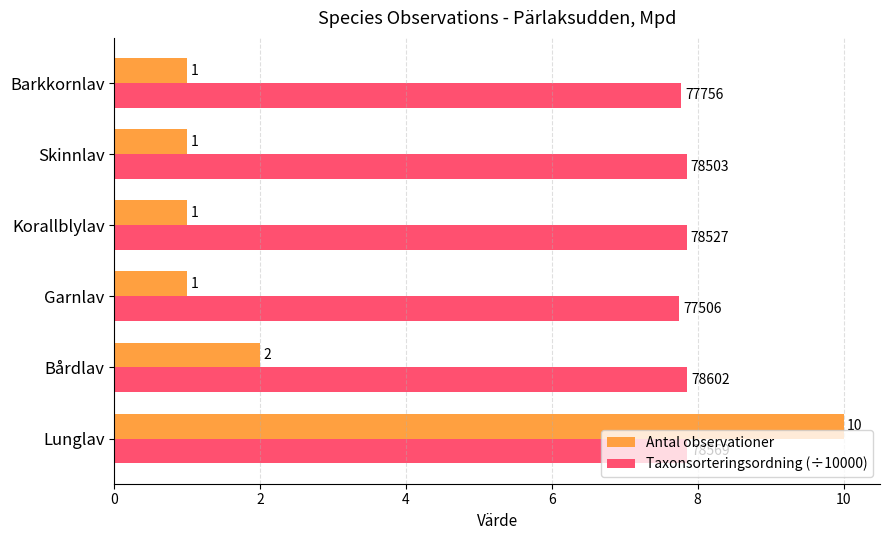

Which series has the widest spread of values?

Antal observationer